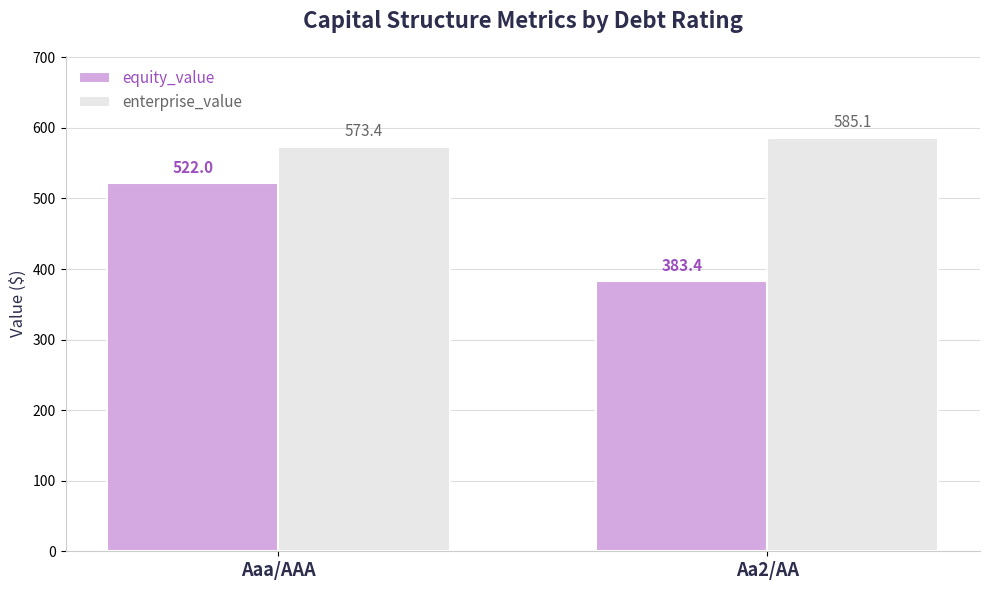

At Aaa/AAA, list the series in order from smallest to largest.

equity_value, enterprise_value